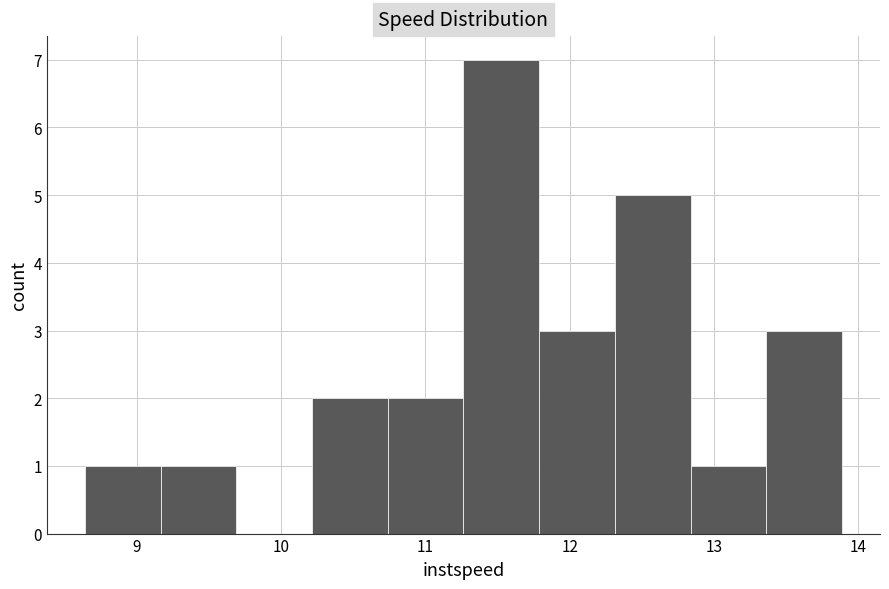

Reading left to right, transcribe this chart: for each bar, give the range it covers on the x-axis and its height. Neither the bar edges nor the heights are printed on the chart, so give them approximately, as read against the axes.

8.6 to 9.2: 1
9.2 to 9.7: 1
9.7 to 10.2: 0
10.2 to 10.7: 2
10.7 to 11.3: 2
11.3 to 11.8: 7
11.8 to 12.3: 3
12.3 to 12.8: 5
12.8 to 13.4: 1
13.4 to 13.9: 3